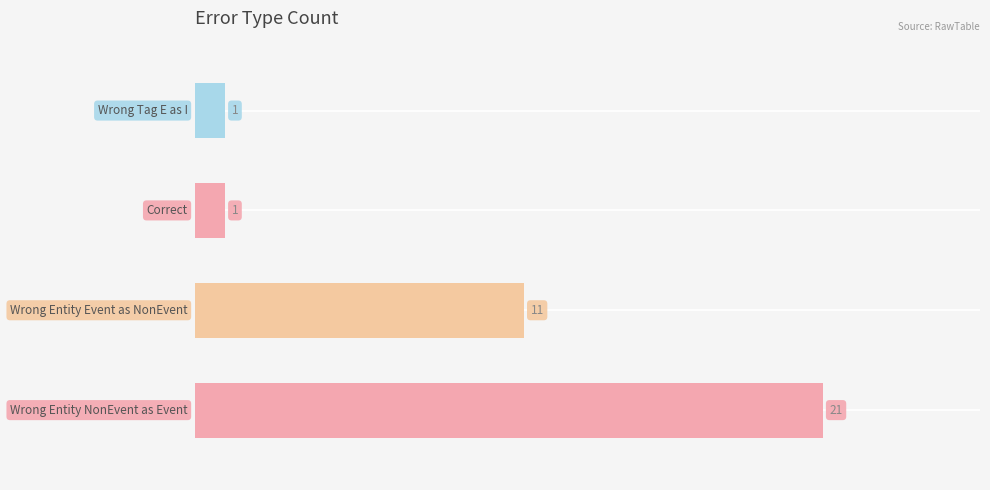

What is the difference between the second highest and minimum values?

10